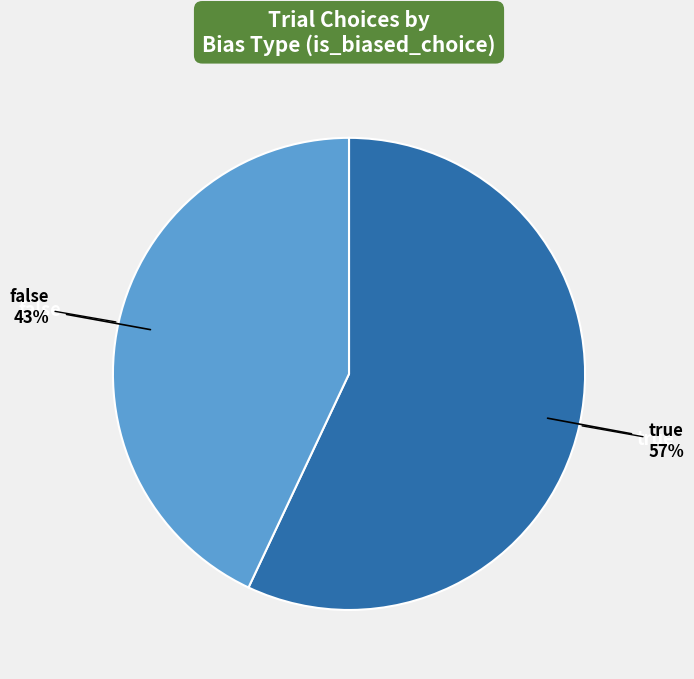

To the nearest percent, what is the average slice percentage?

50%